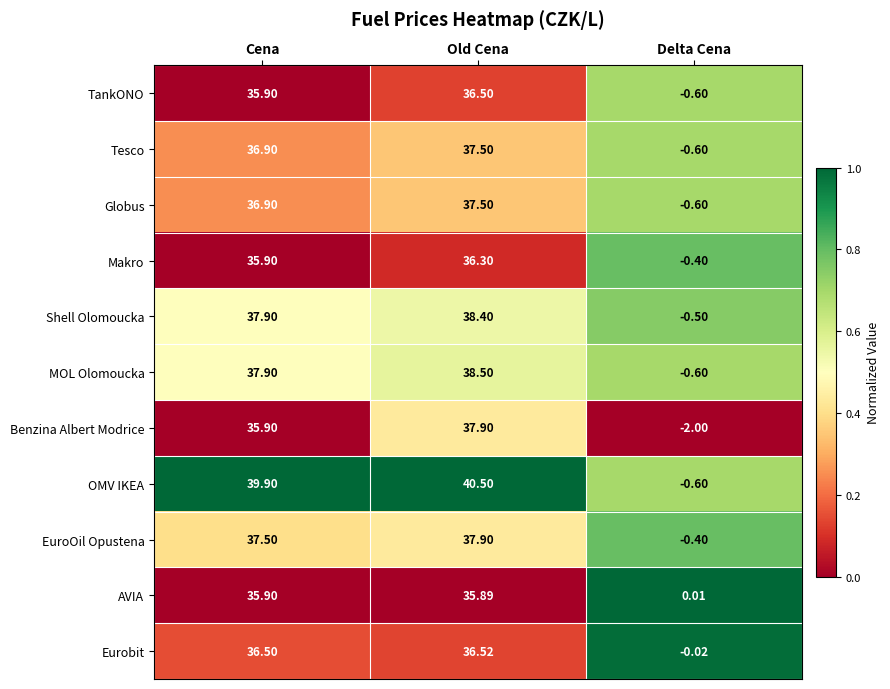

Is the value of AVIA at Cena greater than the value of Shell Olomoucka at Old Cena?

No